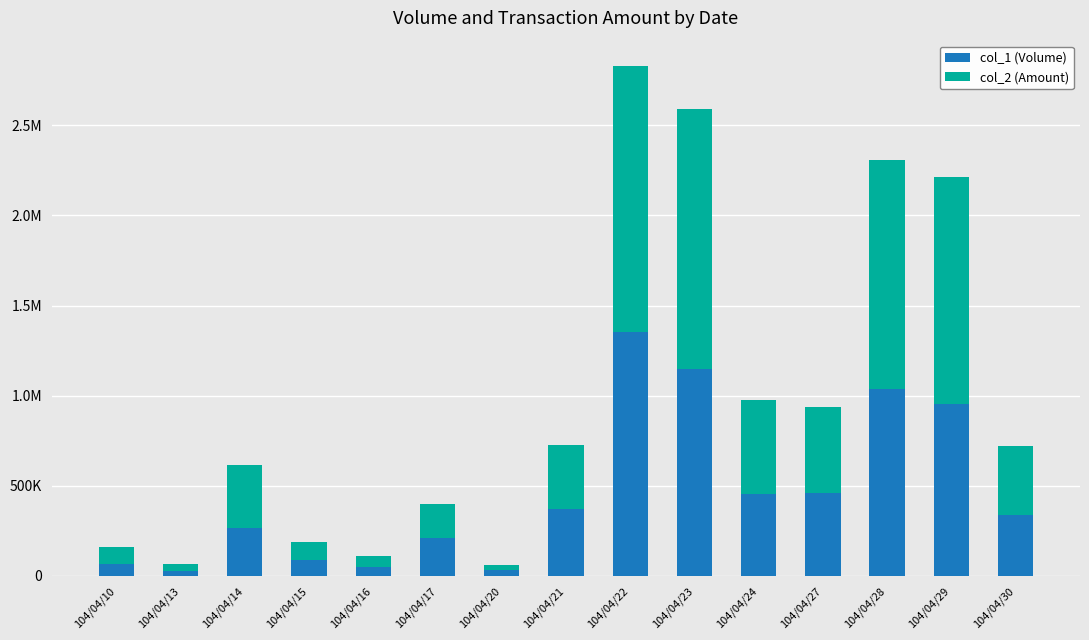

Are the bars grouped side by side (vs. stacked)?

No